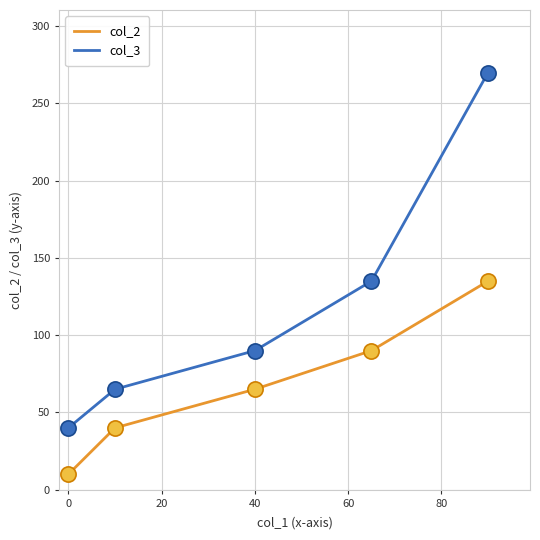

What are all the series names shown in the legend?

col_2, col_3